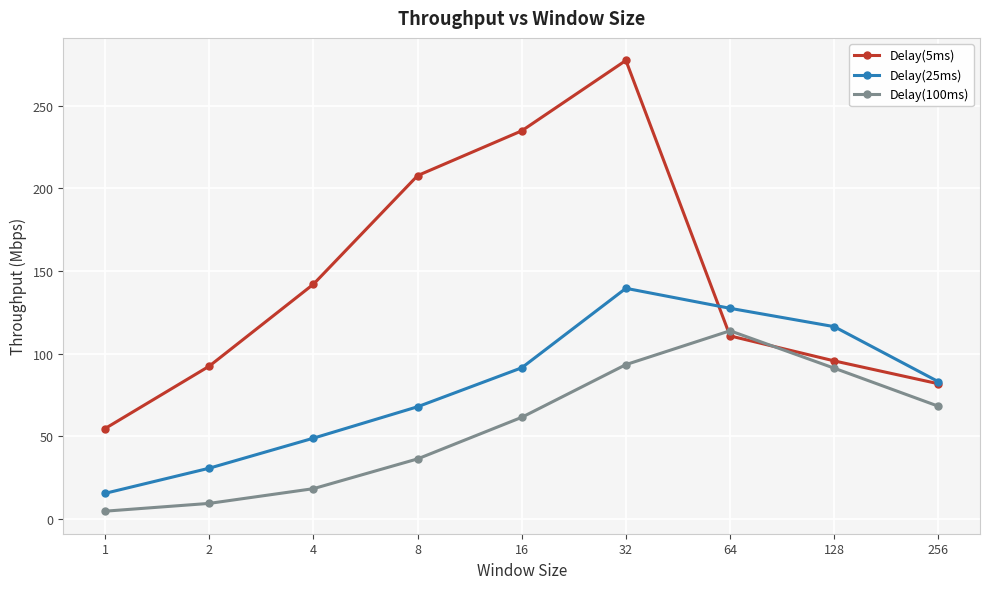

Which series has the largest total across all categories?

Delay(5ms)